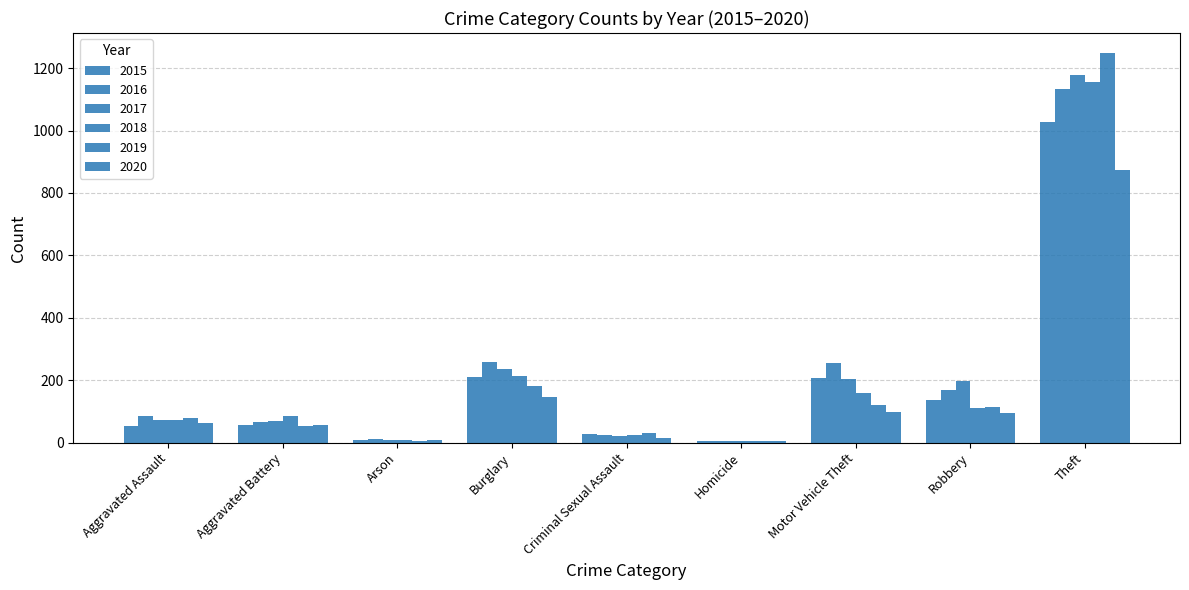

What is the spread (max minus min) of values at Aggravated Assault?

31